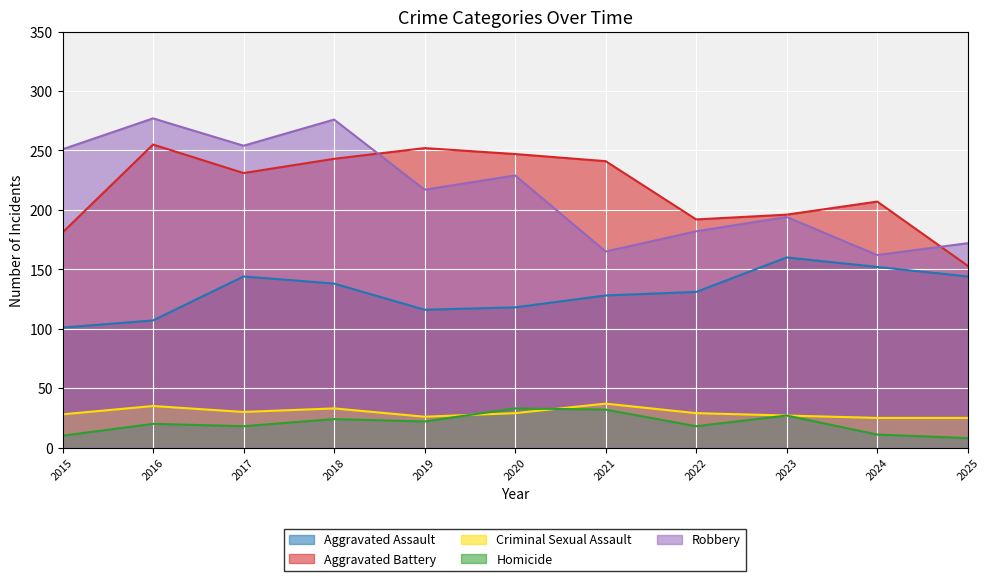

At which category is the sum across all series the highest?

2018